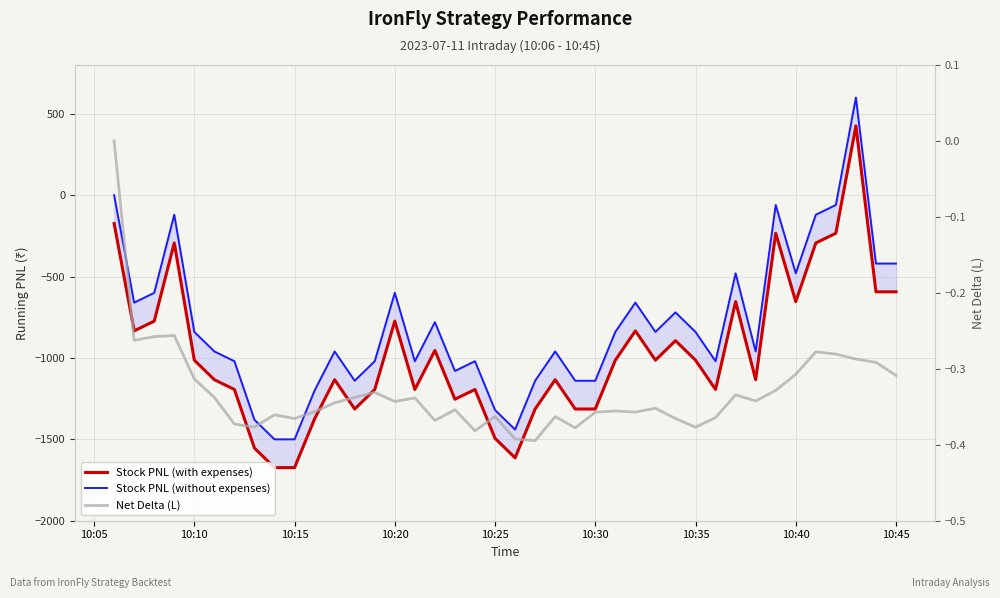

What is the average value of the Stock PNL (without expenses) series?

-796.5